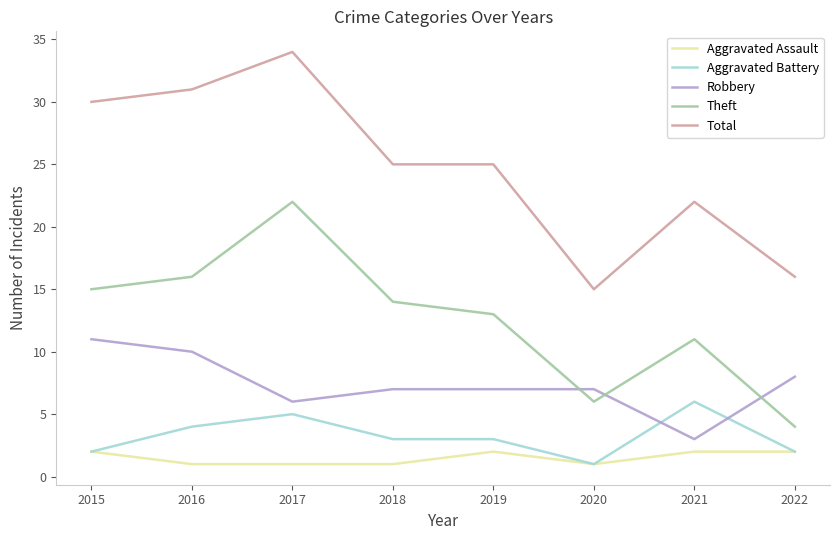

What is the difference between the Robbery values at 2018 and 2017?

1